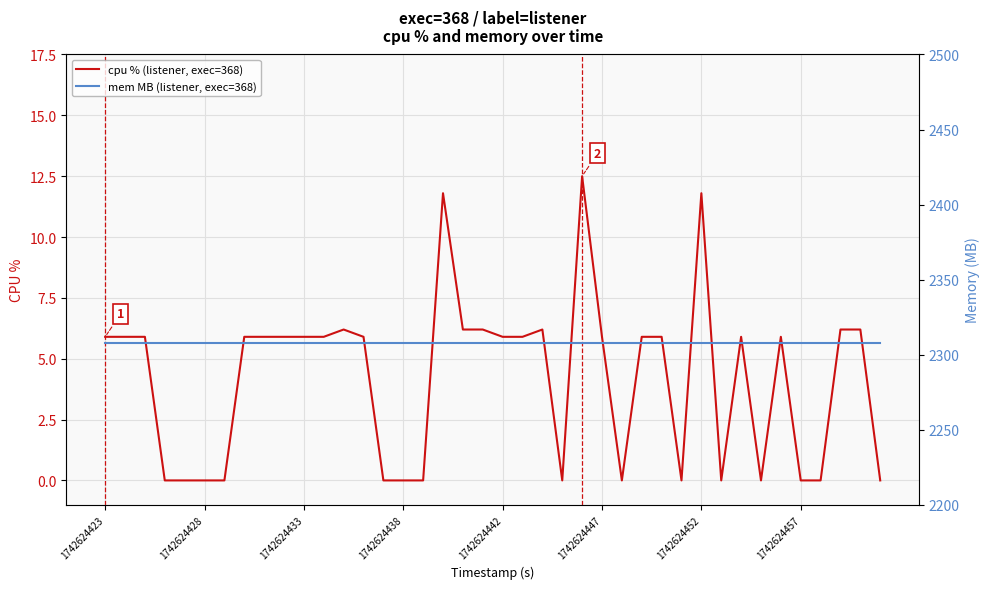

Reading left to right, what are all the values shown in this chart?

cpu % (listener, exec=368): 5.9	5.9	5.9	0.0	0.0	0.0	0.0	5.9	5.9	5.9	5.9	5.9	6.2	5.9	0.0	0.0	0.0	11.8	6.2	6.2	5.9	5.9	6.2	0.0	12.5	5.9	0.0	5.9	5.9	0.0	11.8	0.0	5.9	0.0	5.9	0.0	0.0	6.2	6.2	0.0
mem MB (listener, exec=368): 2308.0	2308.0	2308.0	2308.0	2308.0	2308.0	2308.0	2308.0	2308.0	2308.0	2308.0	2308.0	2308.0	2308.0	2308.0	2308.0	2308.0	2308.0	2308.0	2308.0	2308.0	2308.0	2308.0	2308.0	2308.0	2308.0	2308.0	2308.0	2308.0	2308.0	2308.0	2308.0	2308.0	2308.0	2308.0	2308.0	2308.0	2308.0	2308.0	2308.0